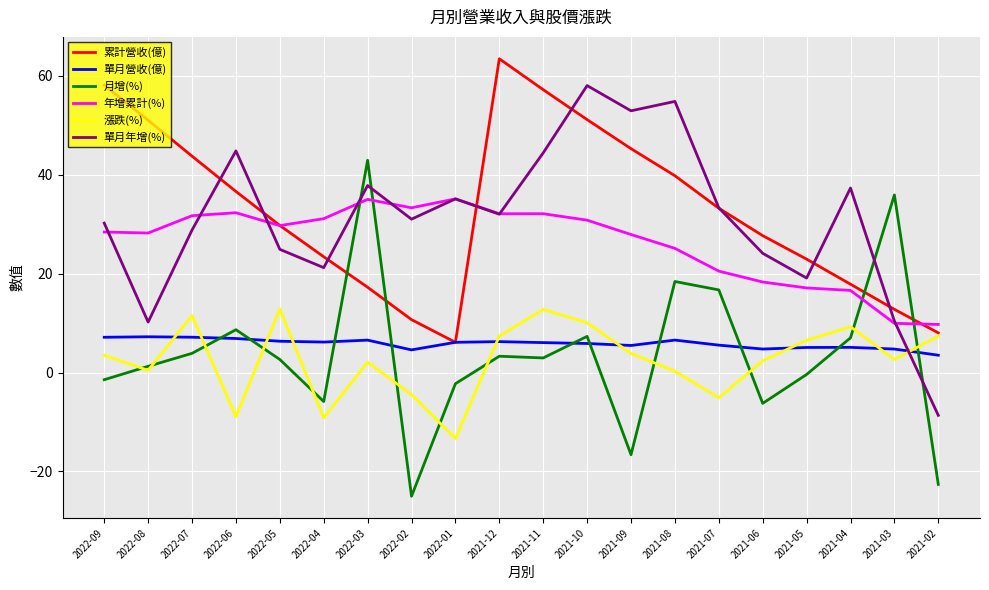

Is the value of 月增(%) at 2022-07 greater than the value of 單月年增(%) at 2022-03?

No